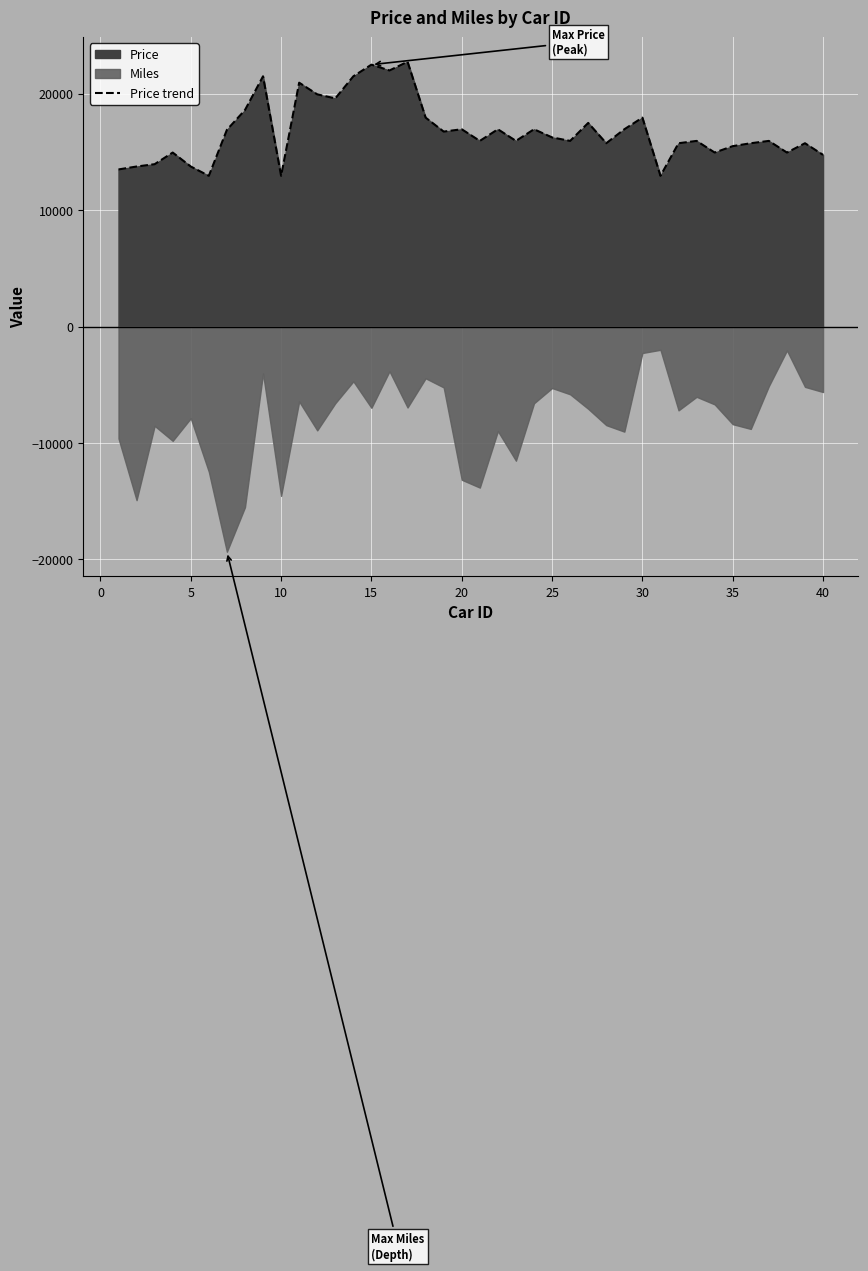

What is the lowest value of the Price trend series?

12950